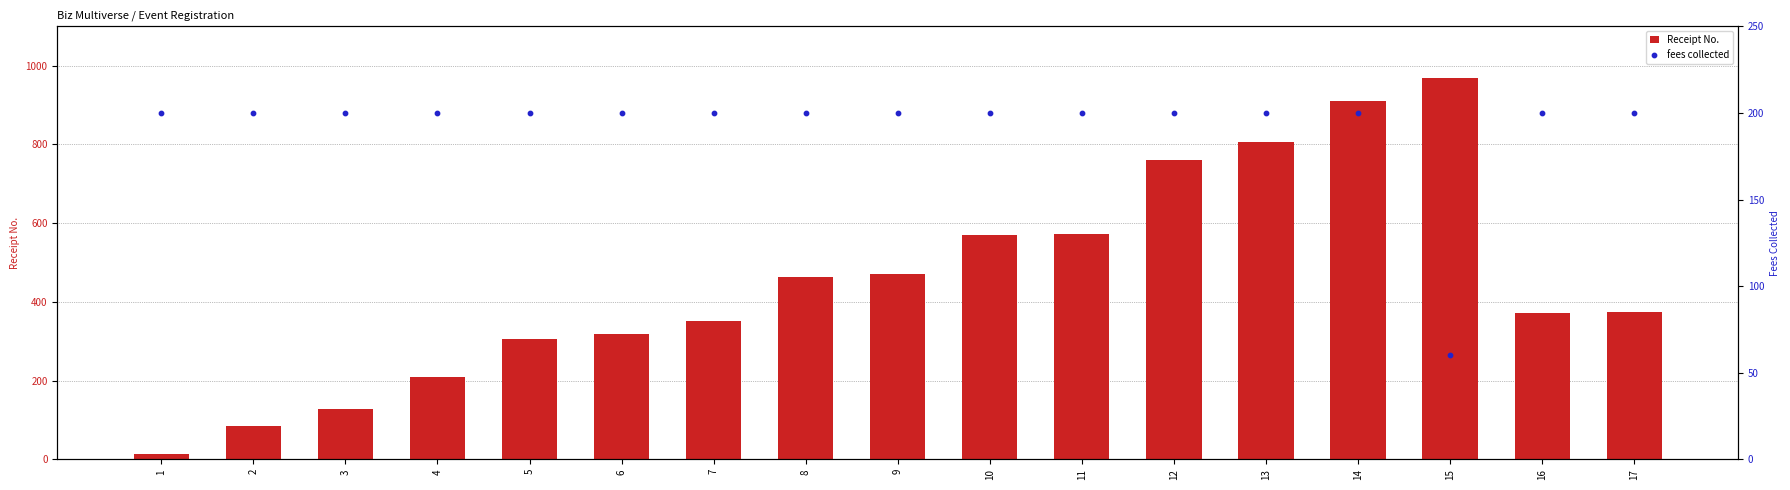

Which series contains the lowest Y value?

Receipt No.